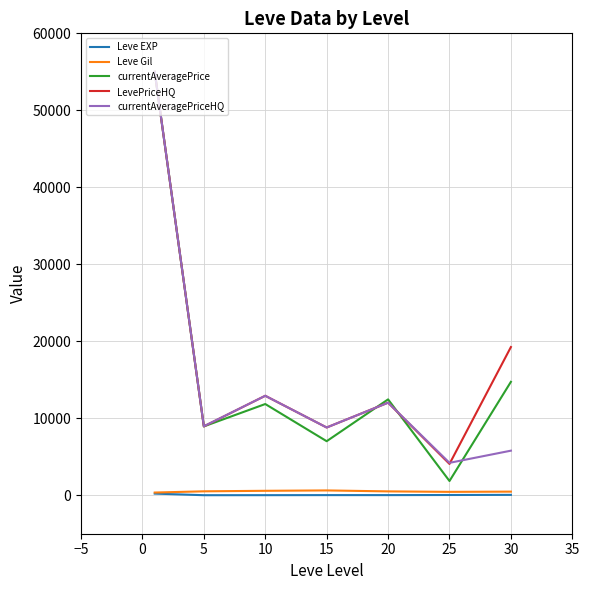

Does the chart display data point markers on the line(s)?

No